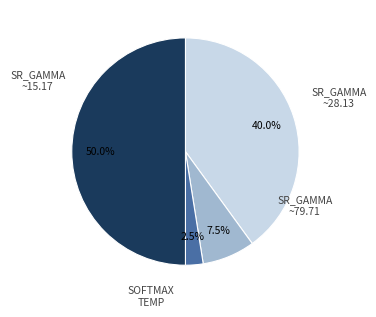

Count the number of slices in the pie.

4